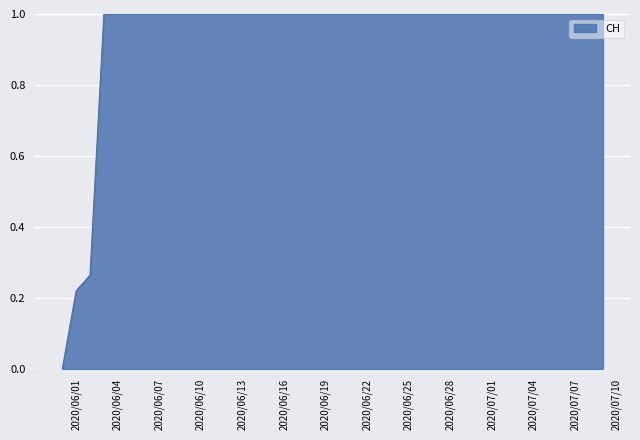

What is the greatest value displayed?

1.0